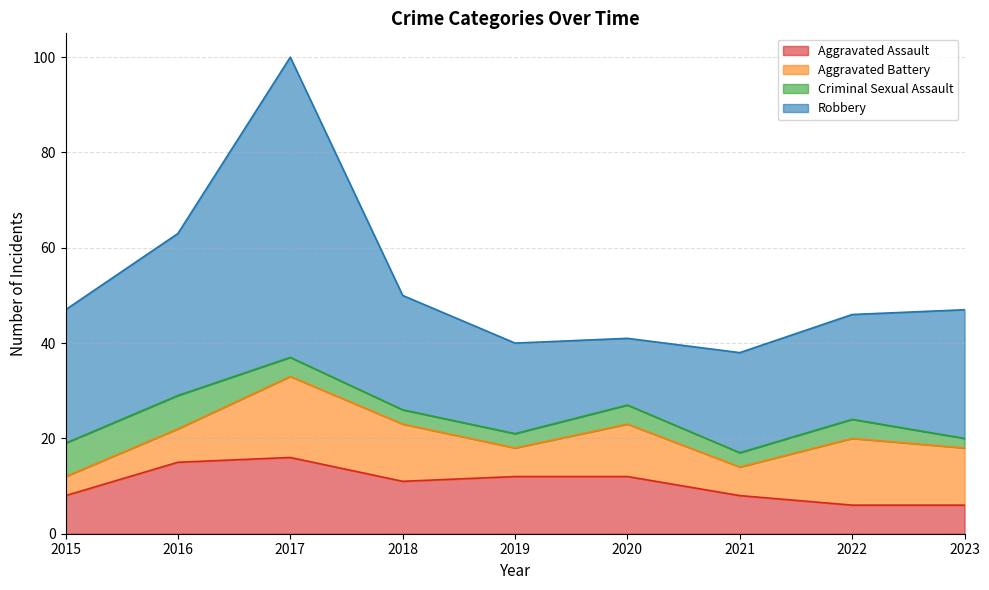

The value of Aggravated Assault at 2016 is 15. True or false?

True